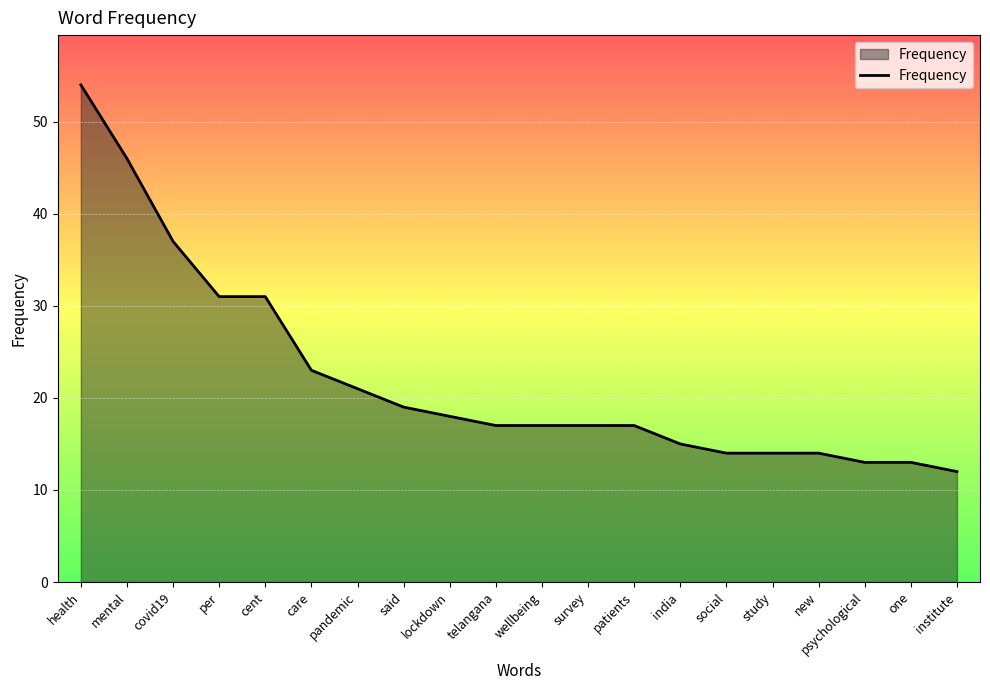

Approximately how many times larger is the value at covid19 compared to lockdown?

2.1